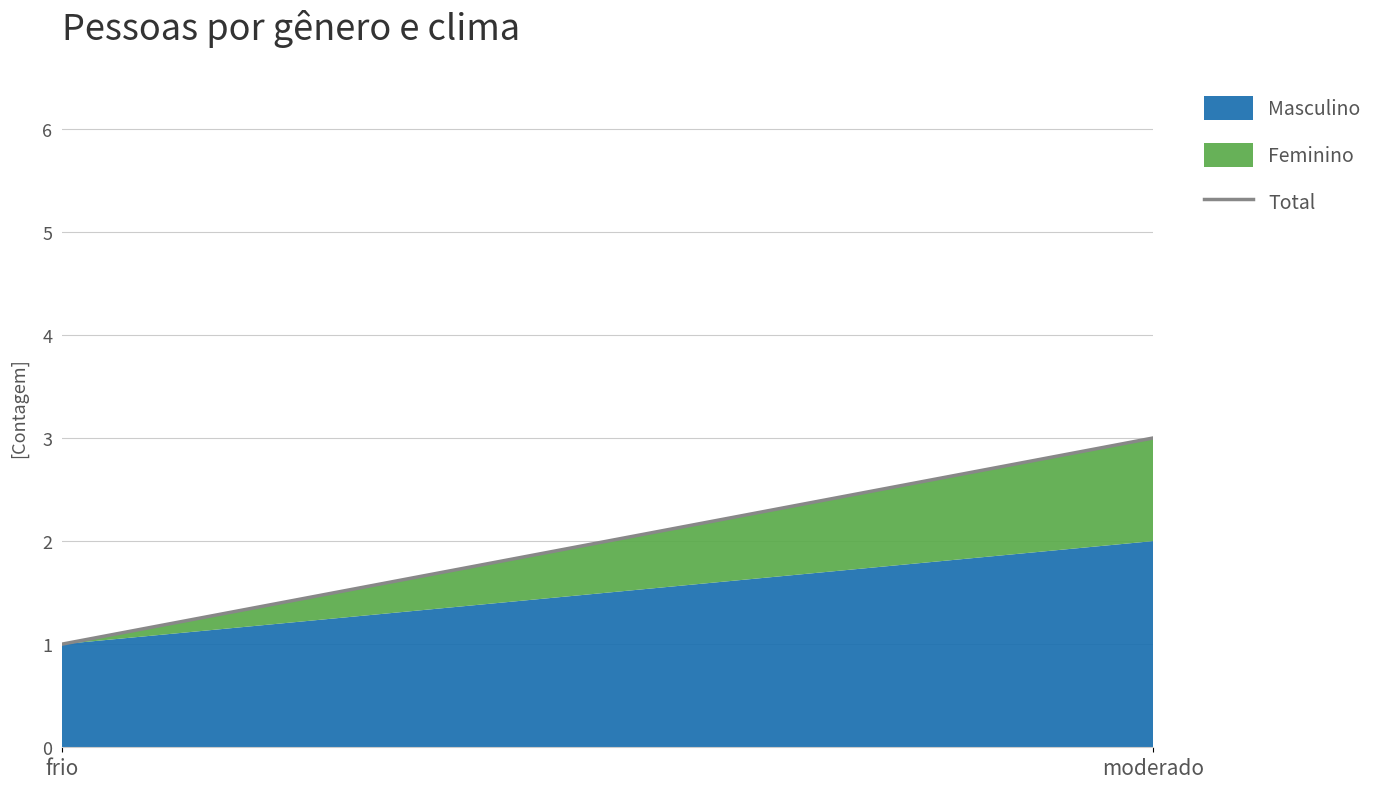

List the labels in order of value, smallest first.

frio, moderado